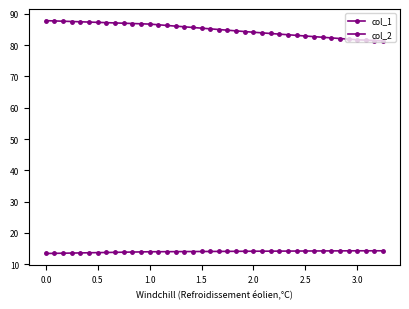

Count the number of categories in the chart.

40